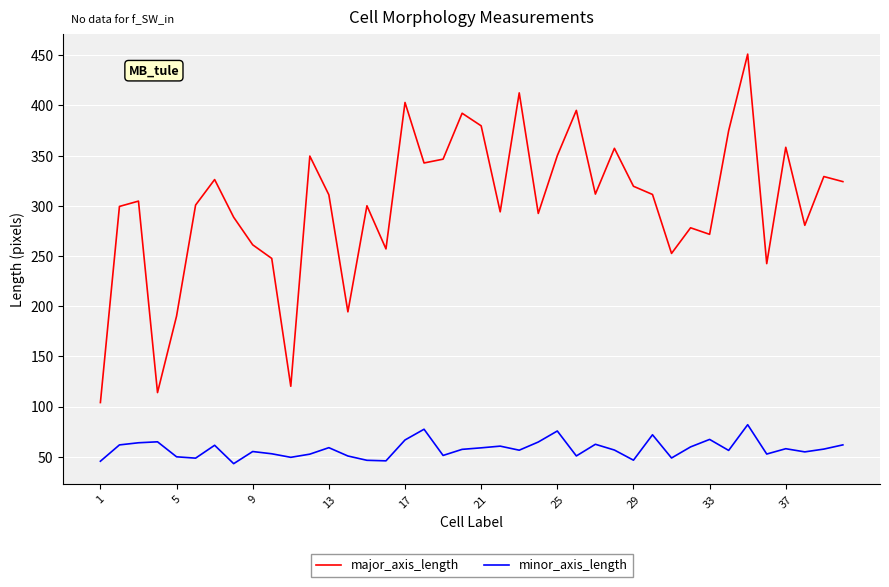

What is the sum of all minor_axis_length values?

2306.2